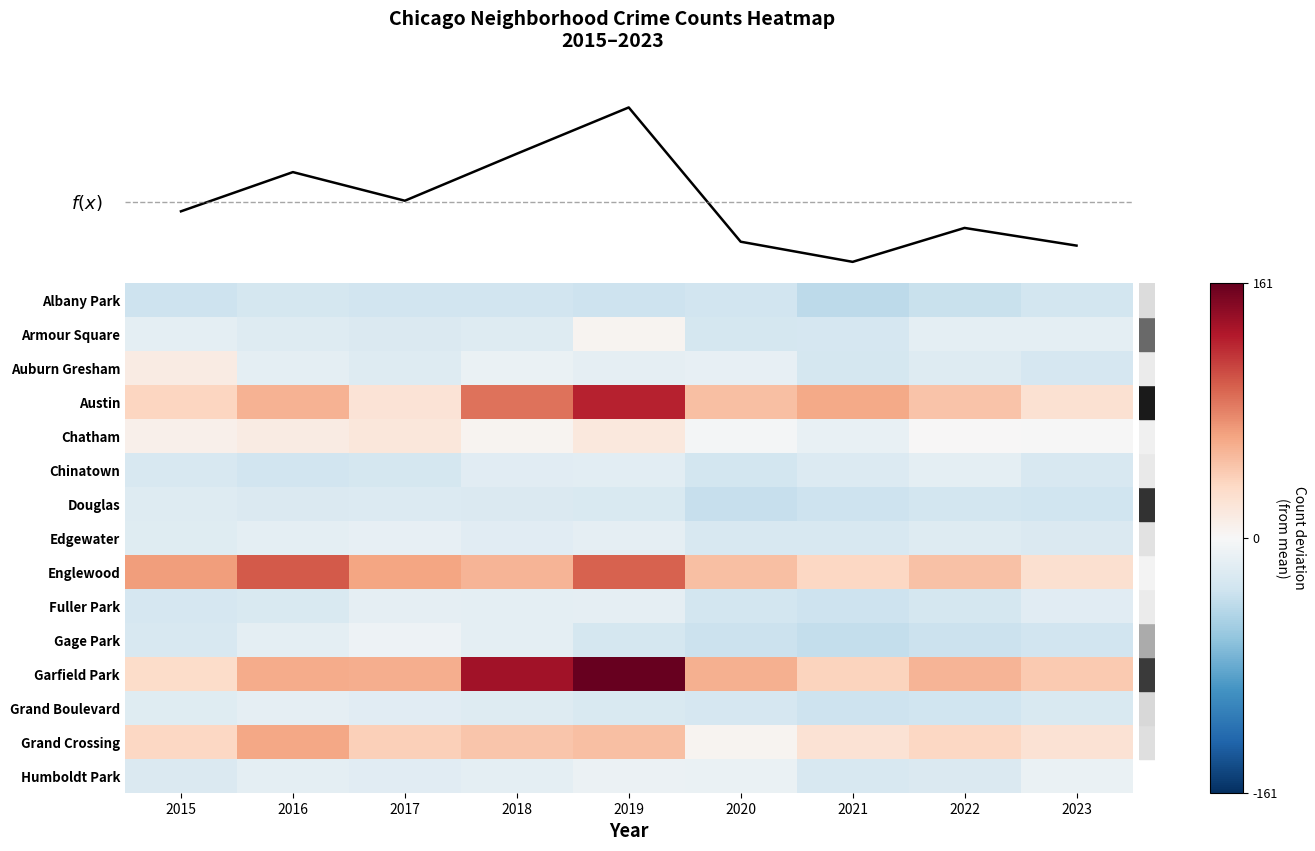

Read the Chinatown value at 2021.

-22.2